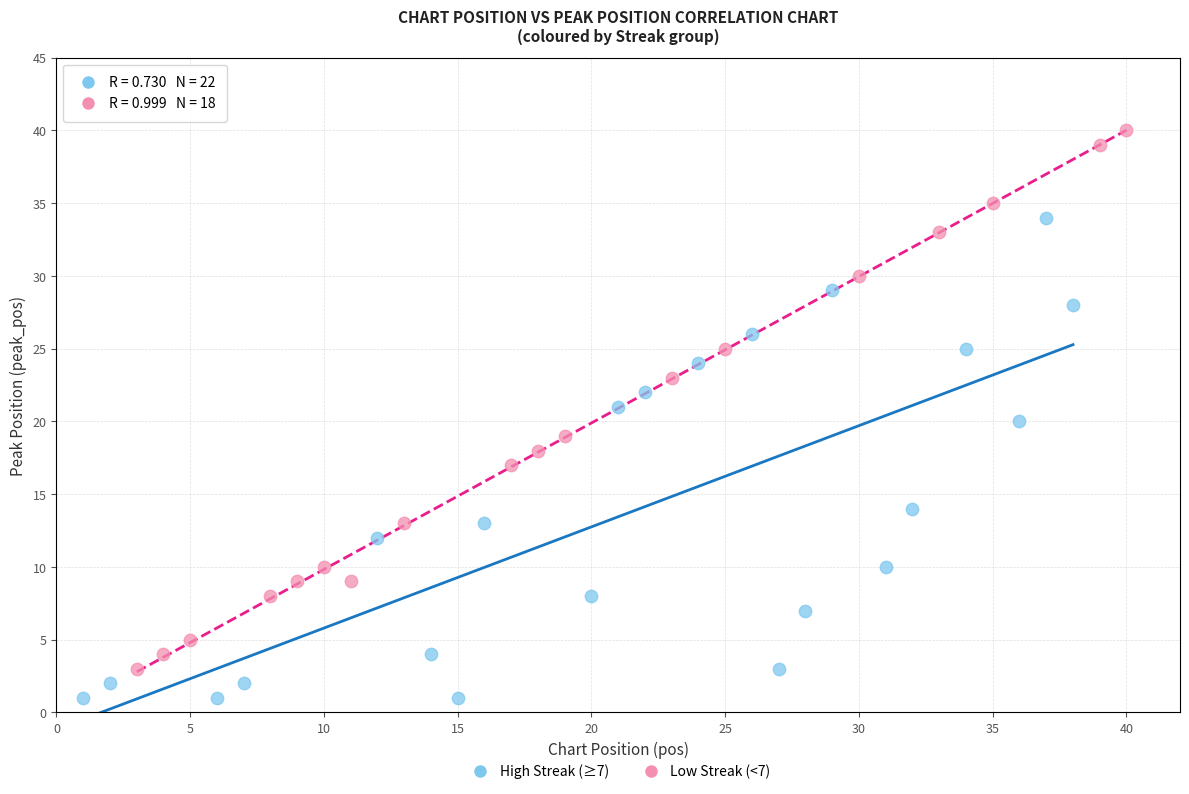

Which series reaches the minimum Y coordinate?

High Streak (≥7)